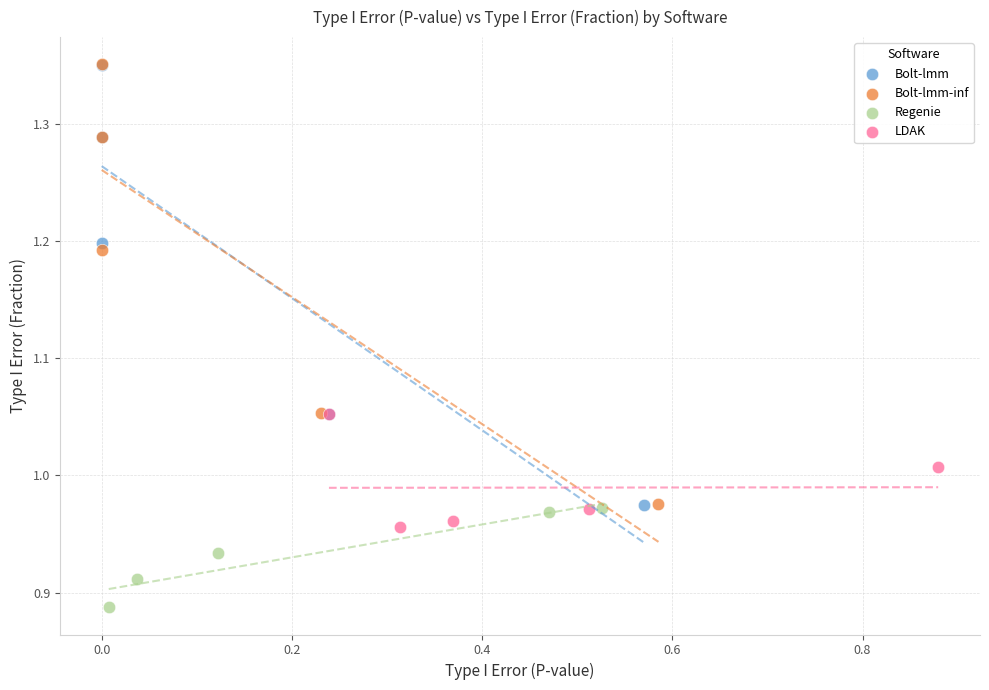

Which series contains the lowest Y value?

Regenie